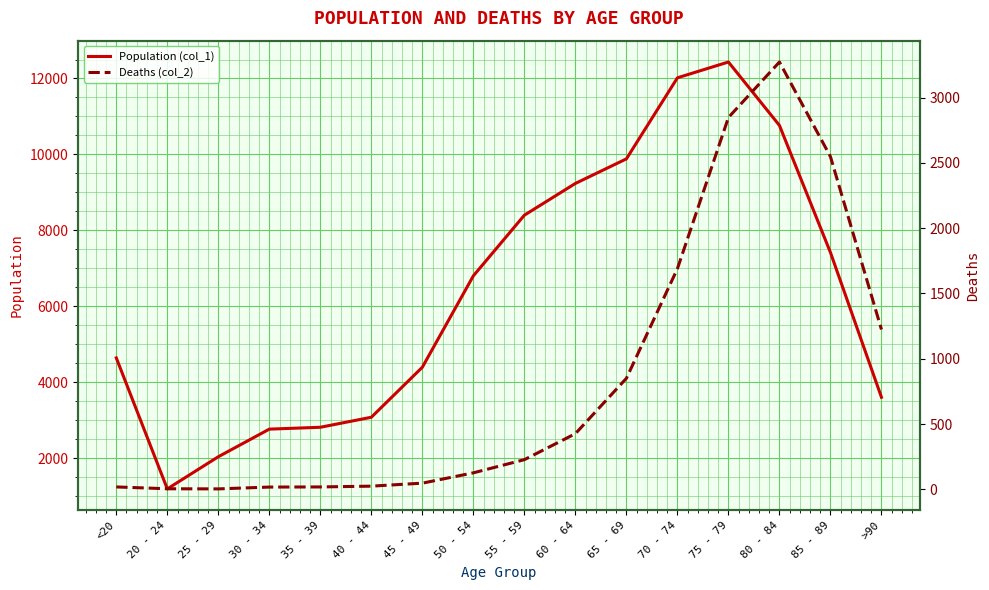

True or false: Population (col_1) and Deaths (col_2) intersect in this chart.

False